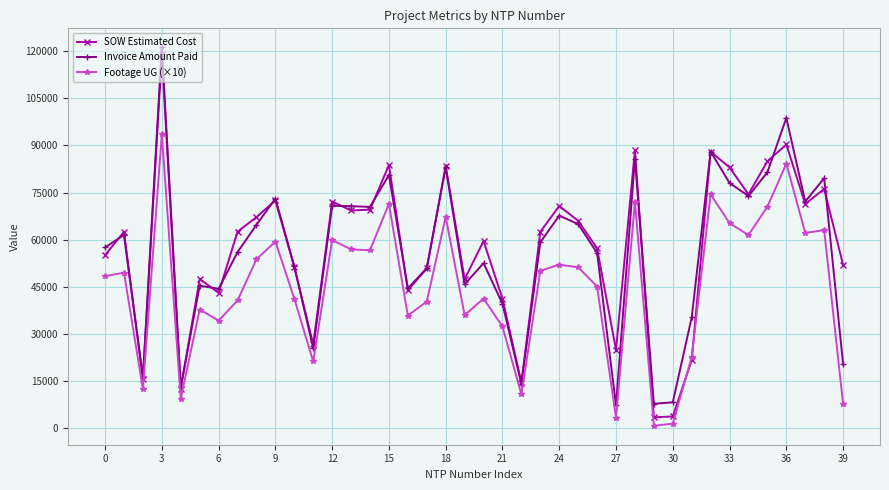

What is the value of the SOW Estimated Cost point at the 20th from the left?

47414.0